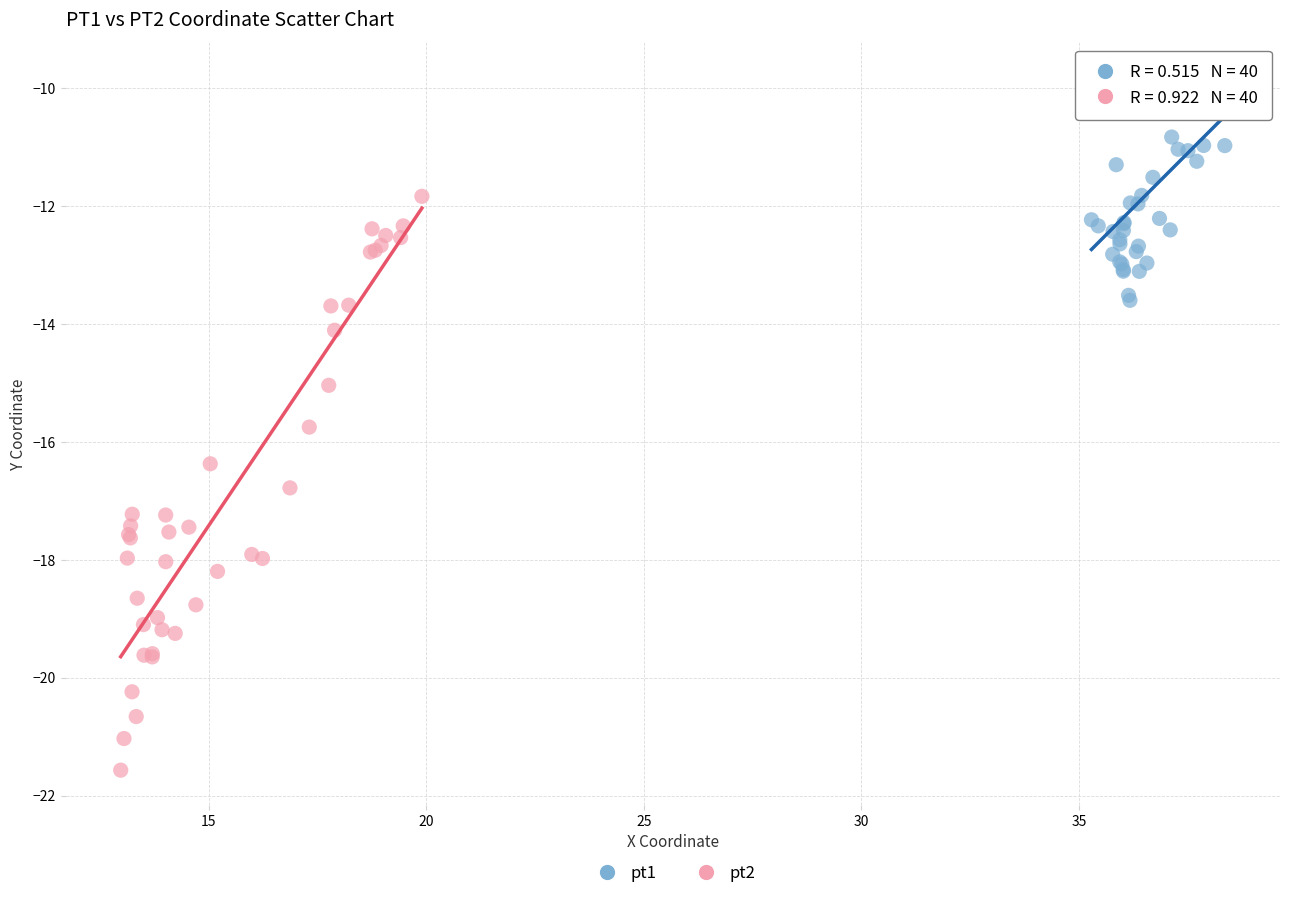

Which series reaches the maximum Y coordinate?

pt1